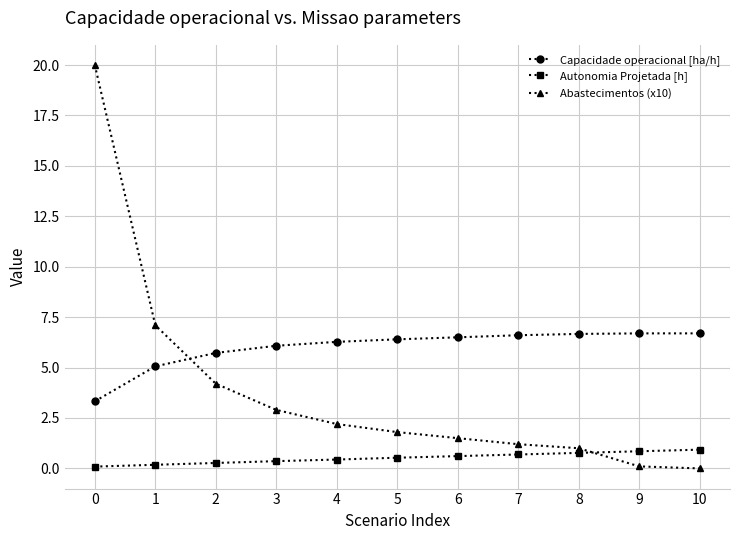

Count the number of categories in the chart.

11